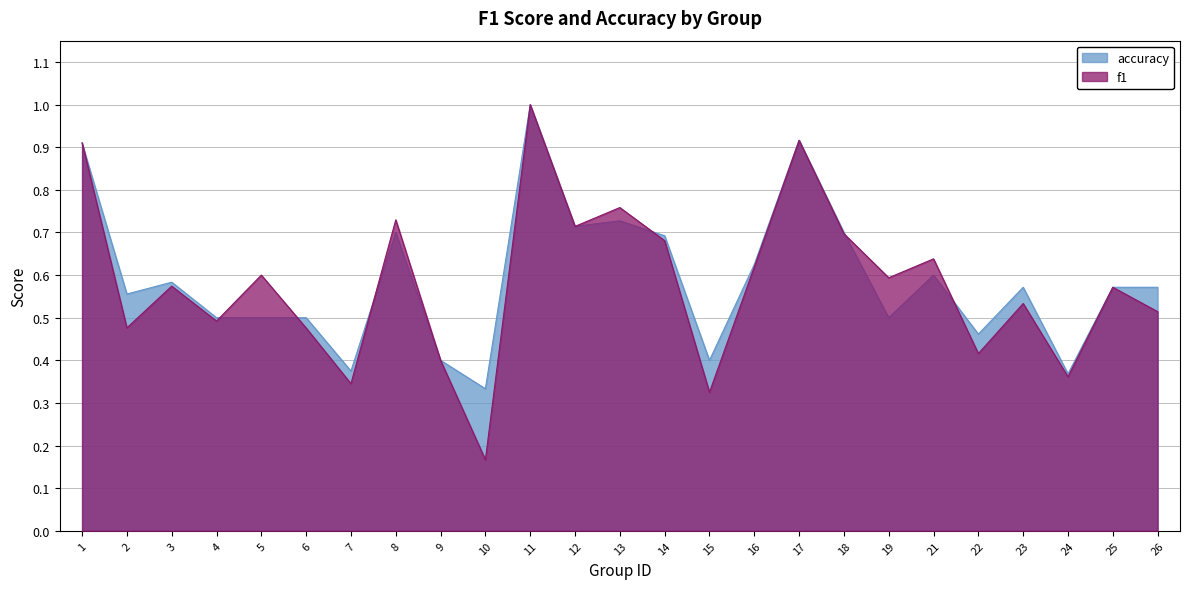

True or false: f1 has more than 2 points higher than both neighbors.

True